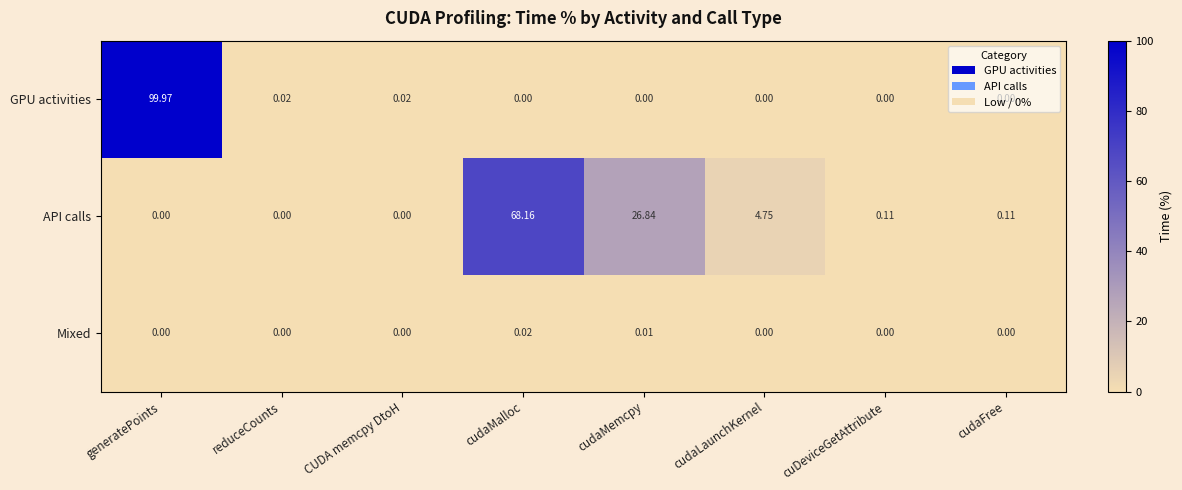

Is the value of API calls at reduceCounts greater than the value of GPU activities at generatePoints?

No